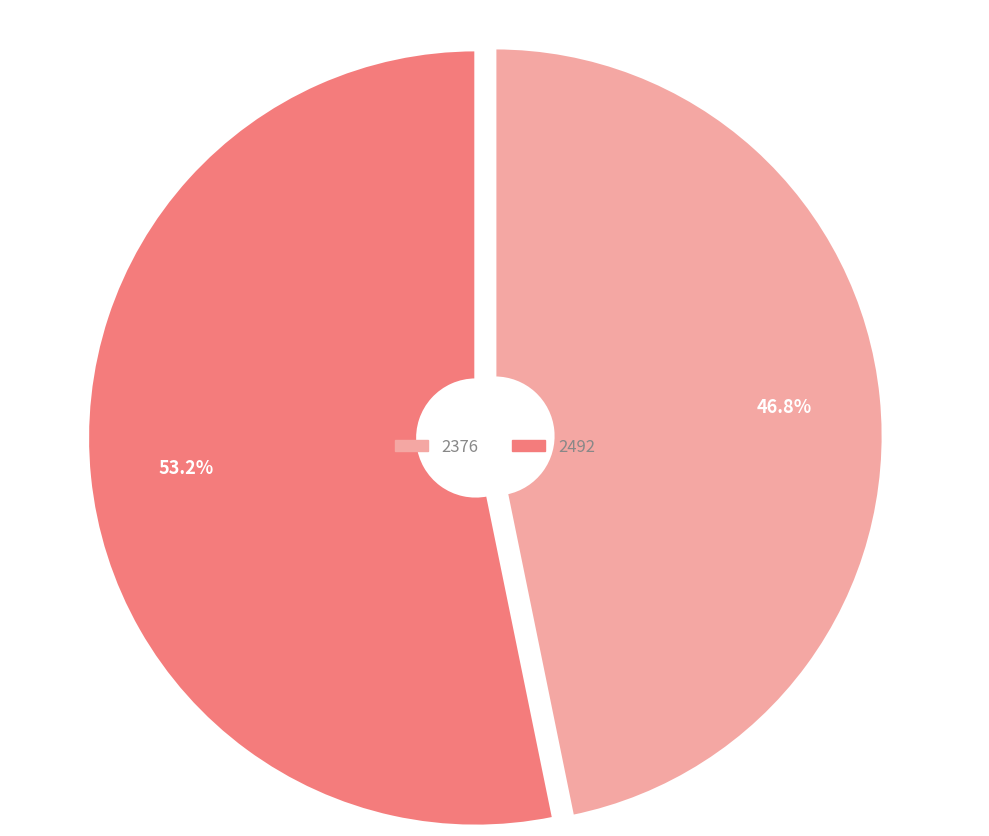

Which slice represents more than half of the pie?

2492